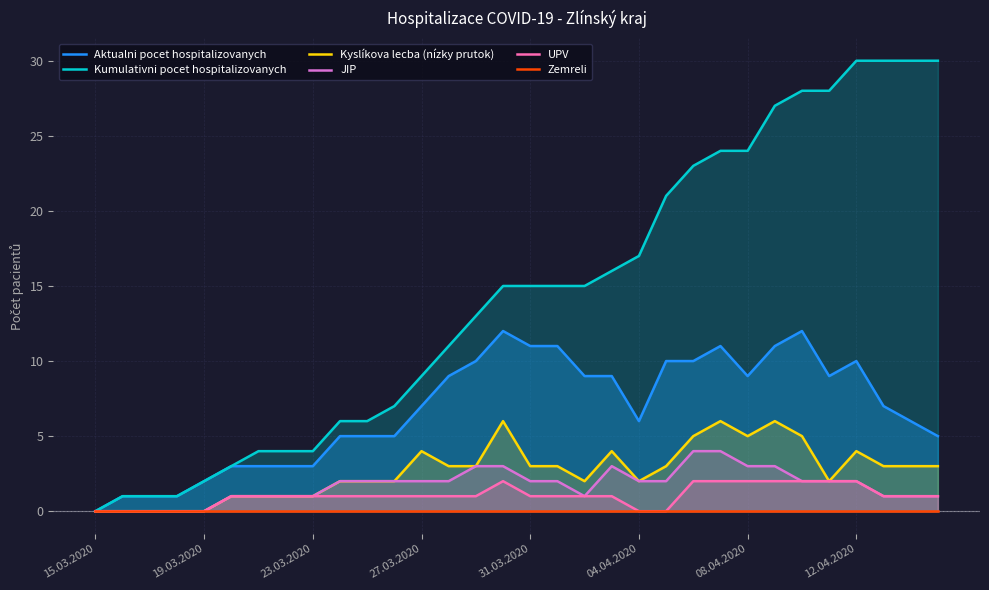

Does the chart display data point markers on the line(s)?

No